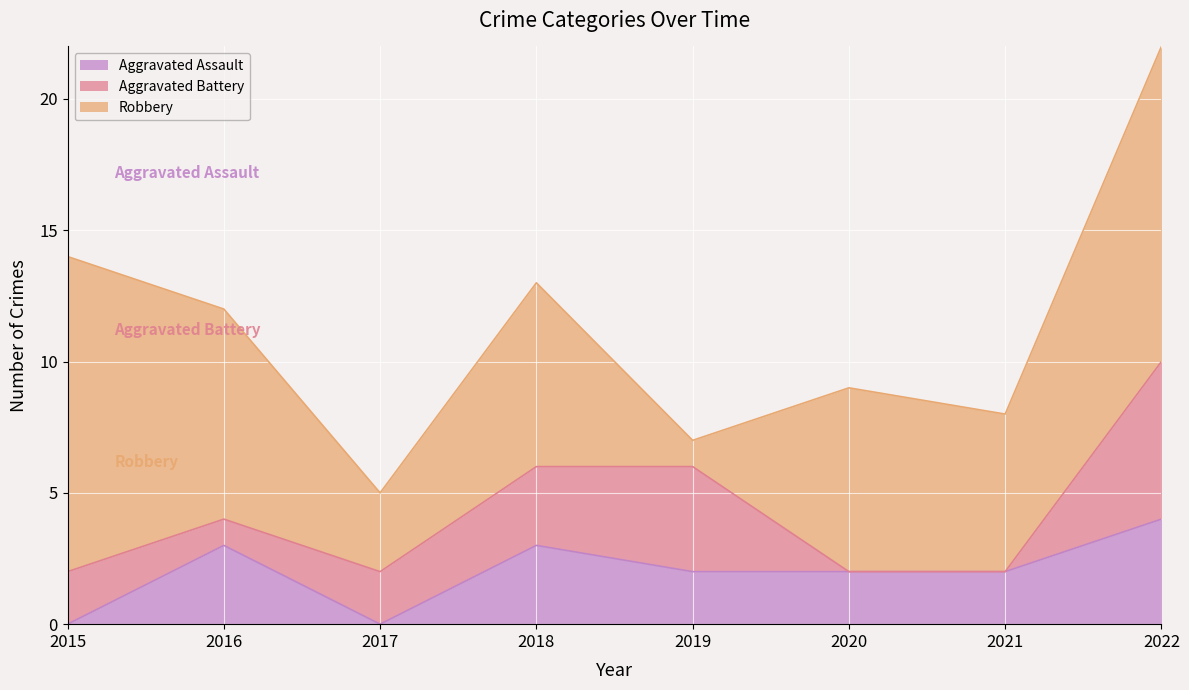

Where is Aggravated Battery nearest to the value 3?

2018